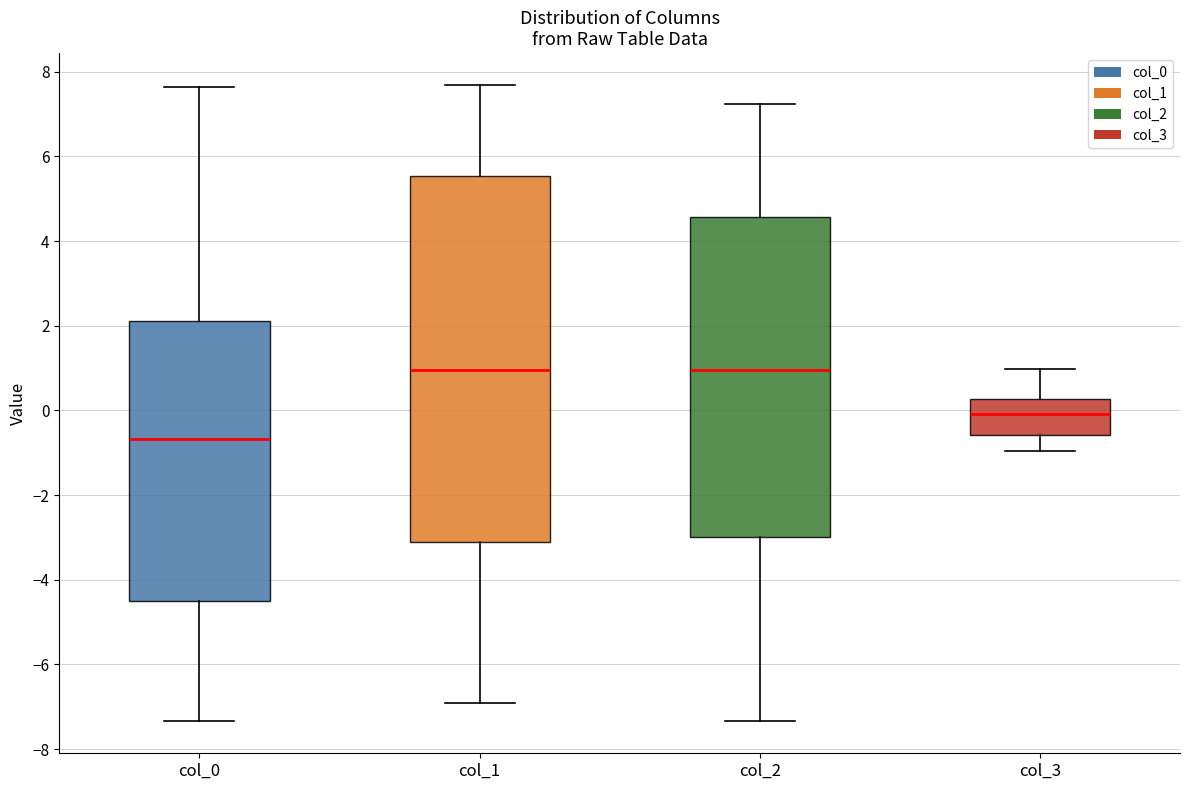

Reading left to right, transcribe this box plot: for each box, give where its median line is, the range the box spans, and where its two whiskers end, as read against the y-axis. The values are not printed on the chart, so give them approximately, as read against the axis.

col_0: median -0.6, box -4.4 to 2.2, whiskers -7.4 to 7.6
col_1: median 1.0, box -3.2 to 5.6, whiskers -7.0 to 7.6
col_2: median 1.0, box -3.0 to 4.6, whiskers -7.4 to 7.2
col_3: median 0.0, box -0.6 to 0.2, whiskers -1.0 to 1.0